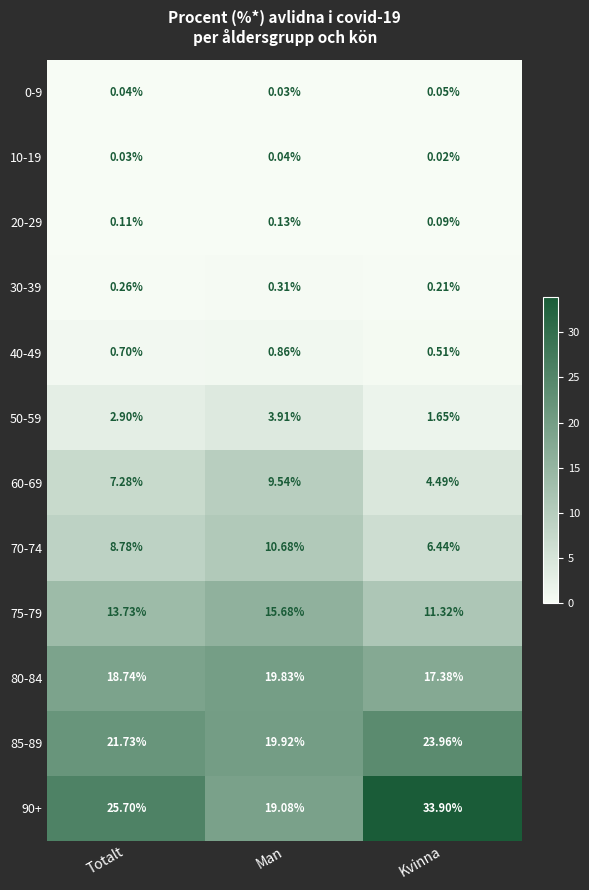

Where is 90+ nearest to the value 26?

Totalt